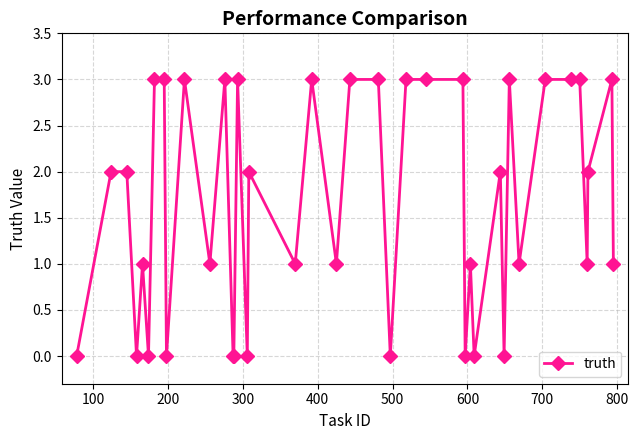

What is the maximum value shown in the chart?

3